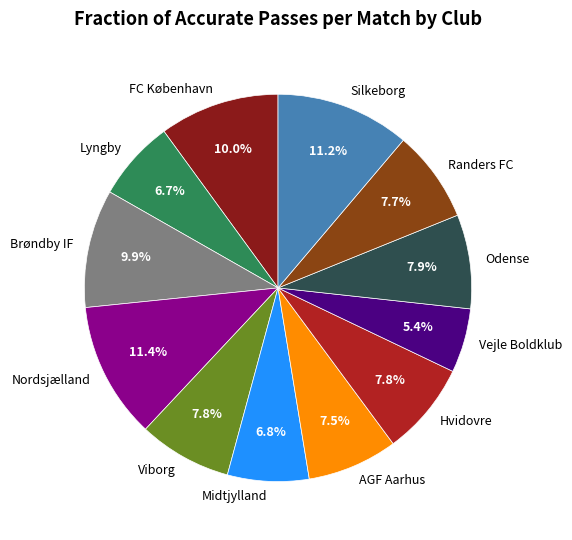

To the nearest percent, what is the combined percentage of Odense and FC København?

18%